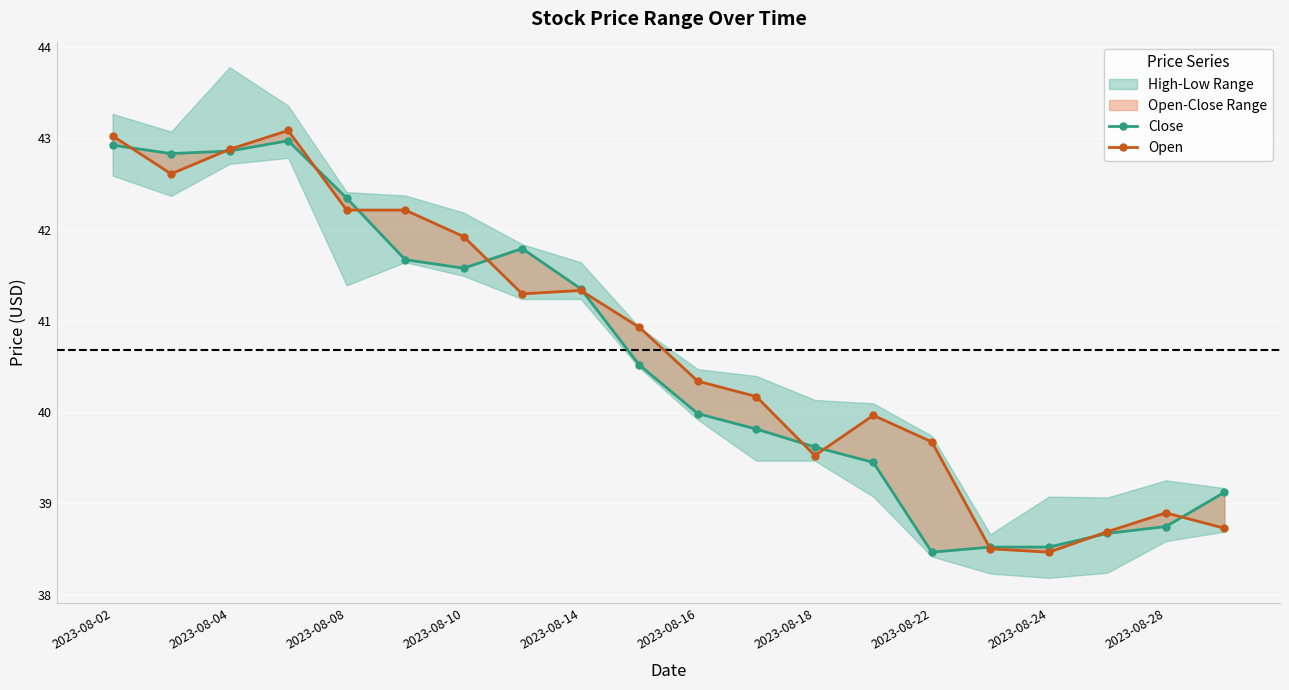

What is the difference between the maximum and minimum values in the Open series?

4.6